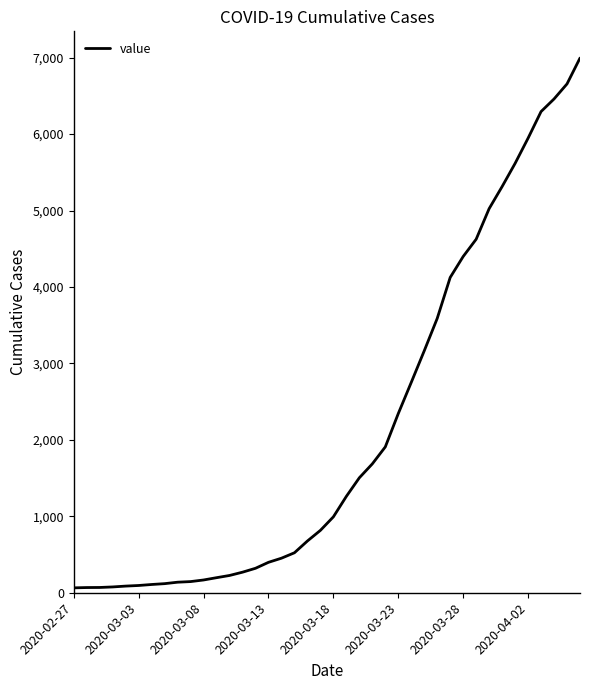

What is the maximum value shown in the chart?

6995